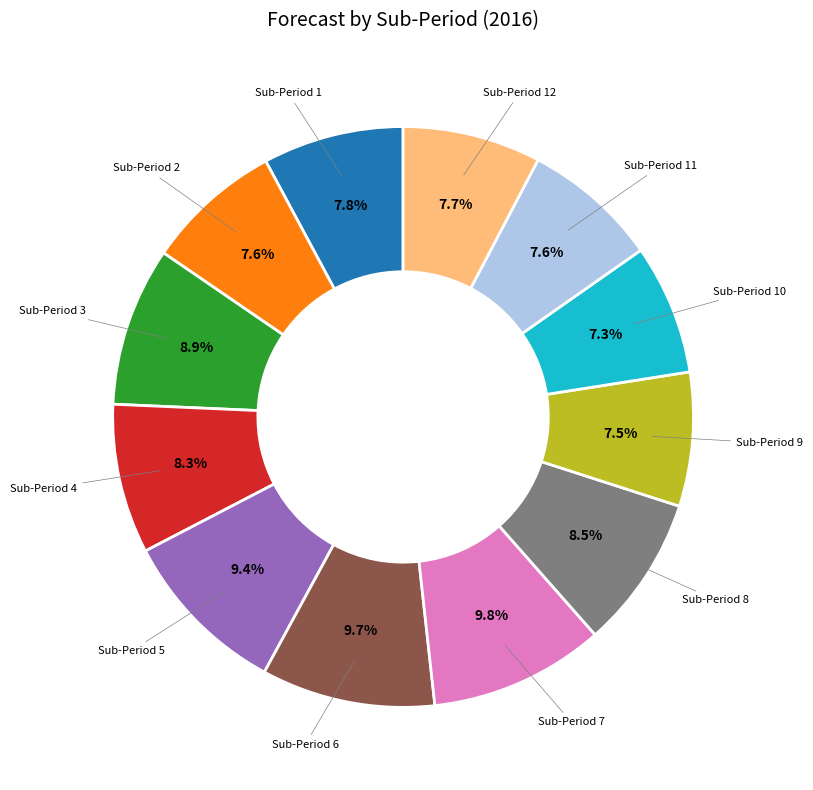

Does any single category account for the majority?

No